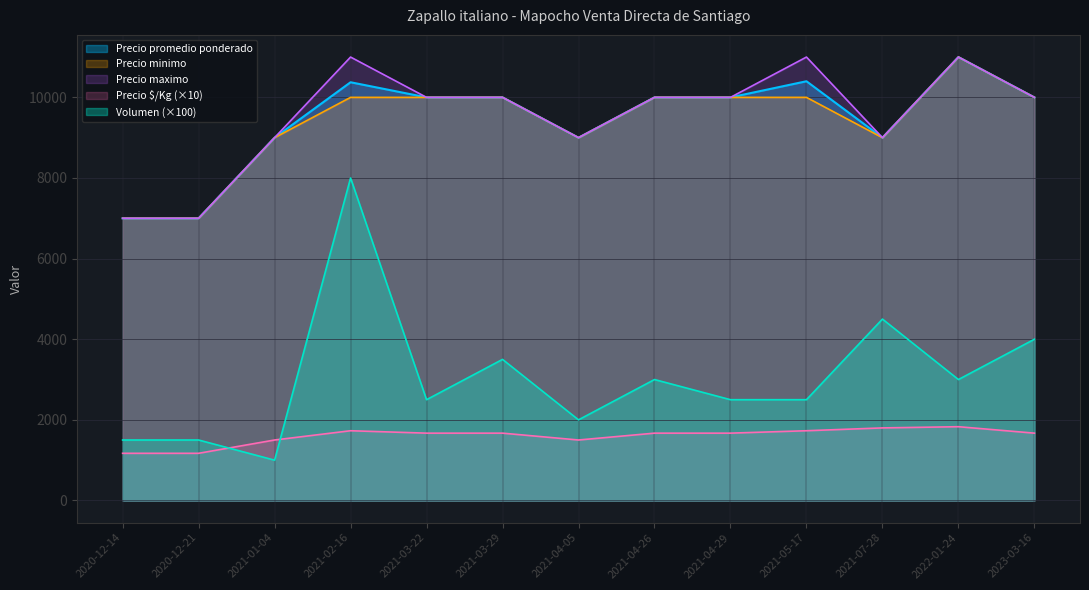

What are all the series names shown in the legend?

Precio promedio ponderado, Precio minimo, Precio maximo, Precio $/Kg (×10), Volumen (×100)